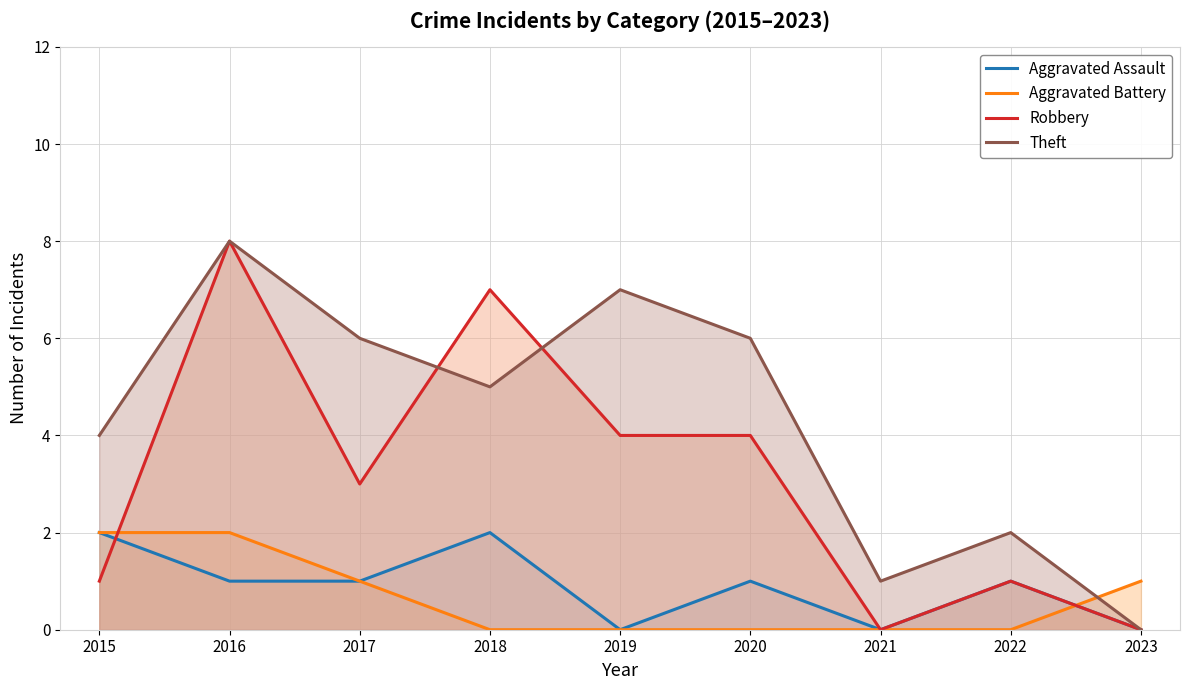

Reading left to right, list all the values displayed in this chart.

Aggravated Assault: 2	1	1	2	0	1	0	1	0
Aggravated Battery: 2	2	1	0	0	0	0	0	1
Robbery: 1	8	3	7	4	4	0	1	0
Theft: 4	8	6	5	7	6	1	2	0